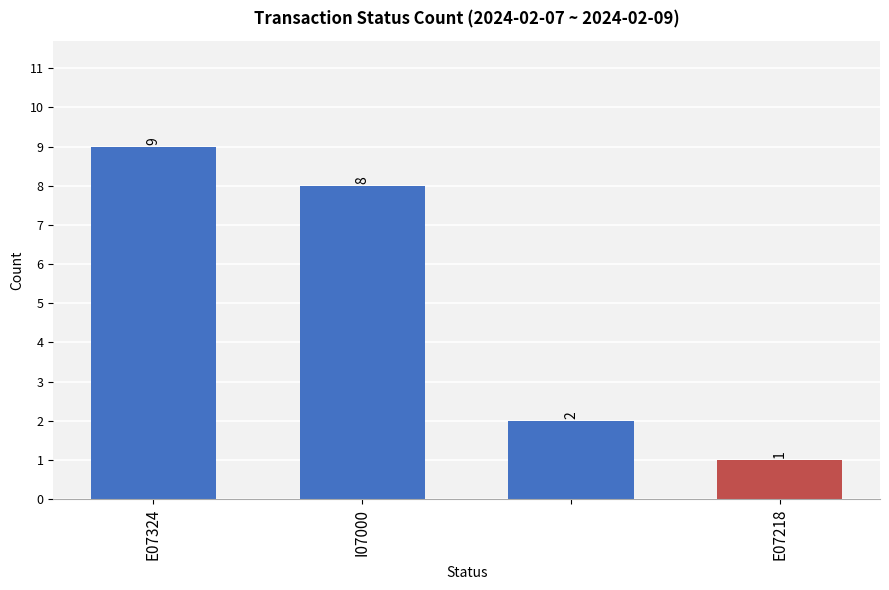

What is the value of the 4th bar from the left?

1